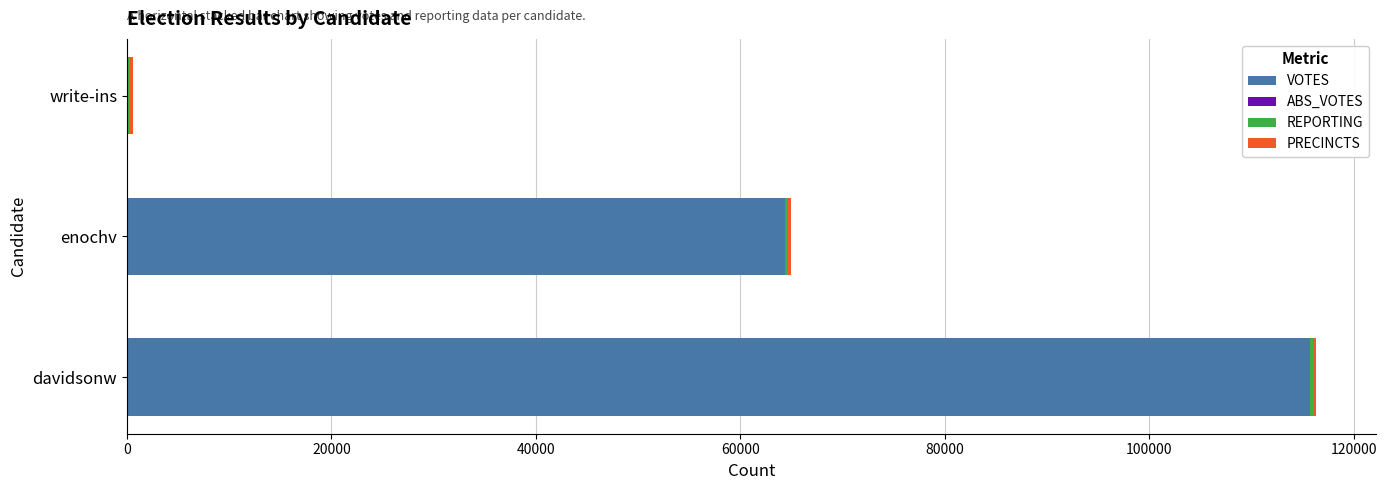

What is the maximum value for VOTES?

115747